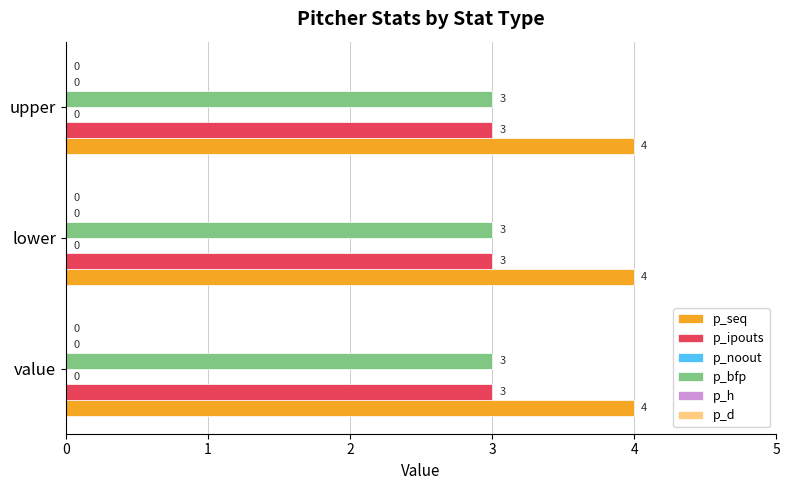

How many data points does each series have?

3